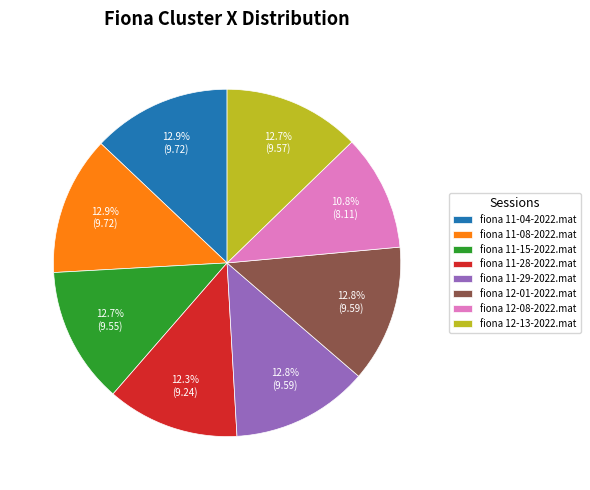

Does any single category account for the majority?

No